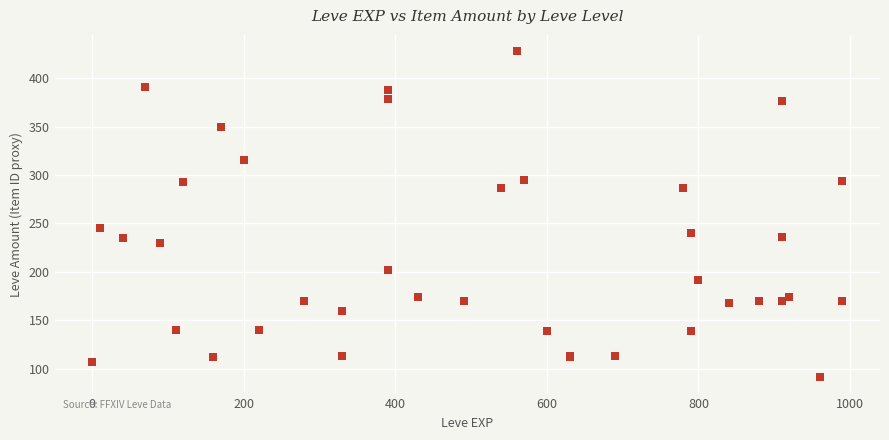

What Y value in the scatter plot is closest to 259?

245